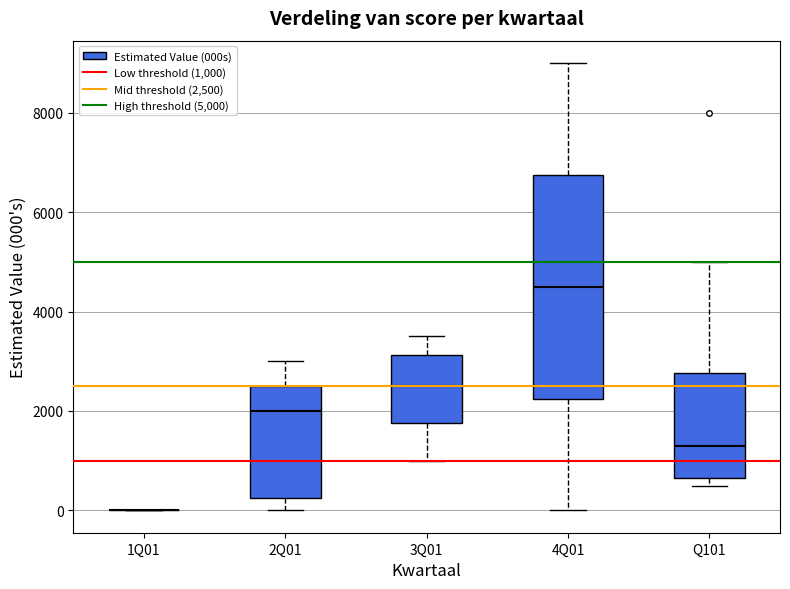

Which box is the tallest, from its lower edge to its upper edge?

4Q01